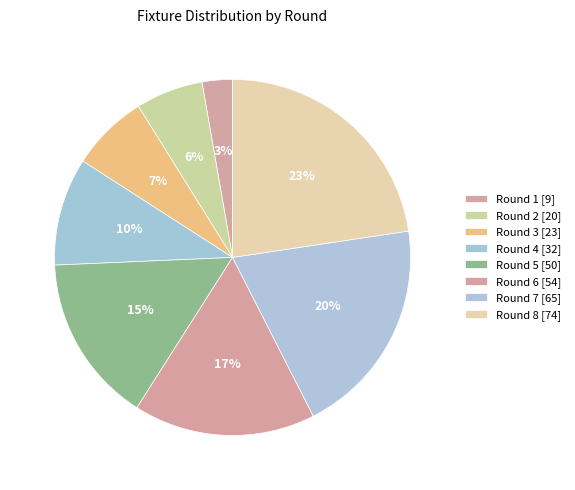

Combined, do Round 3 and Round 6 account for over 50%?

No